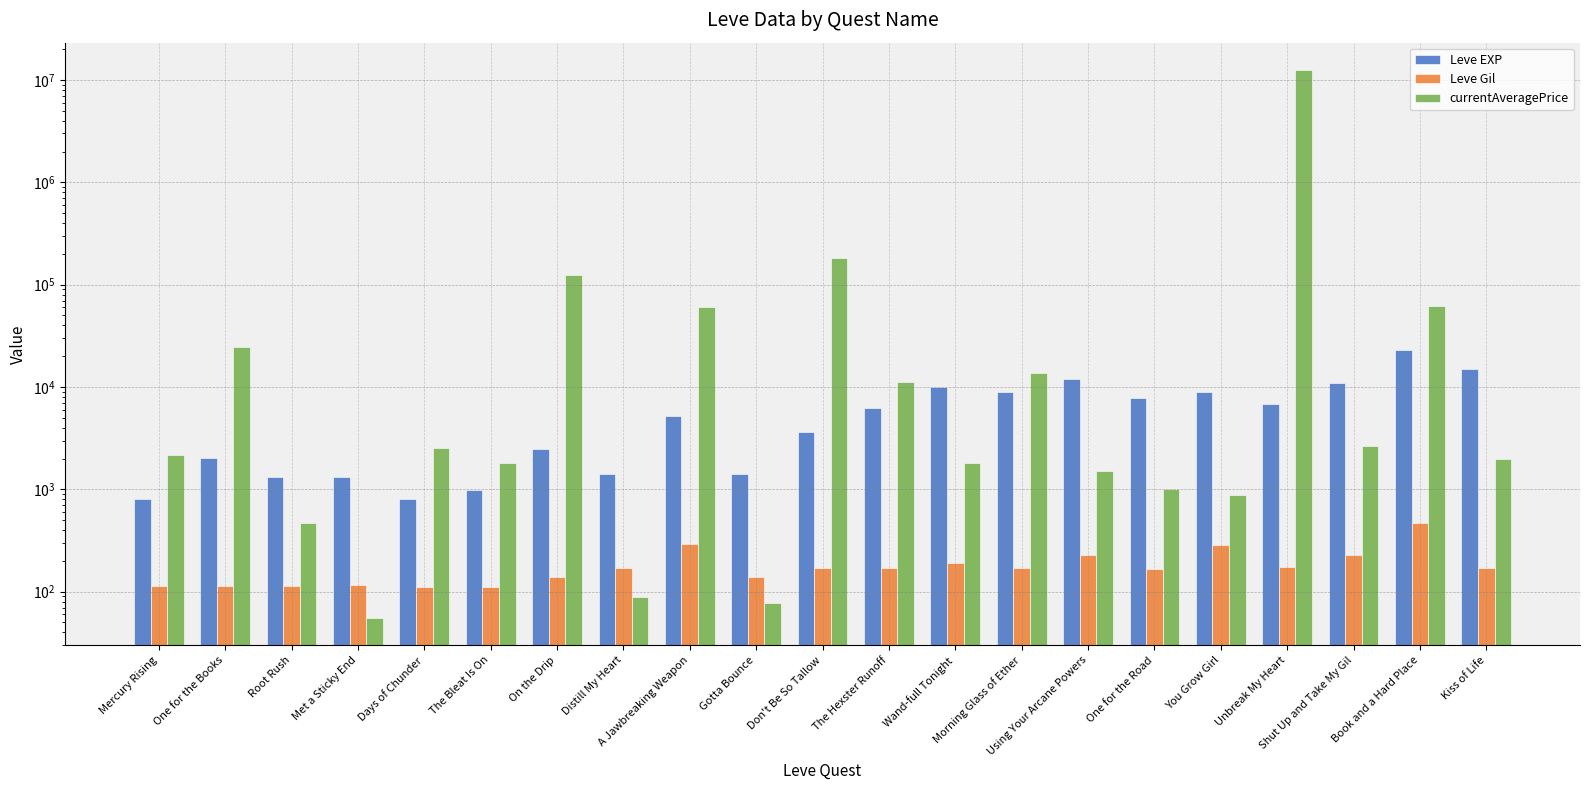

Which series changed the most between Don't Be So Tallow and Morning Glass of Ether?

currentAveragePrice